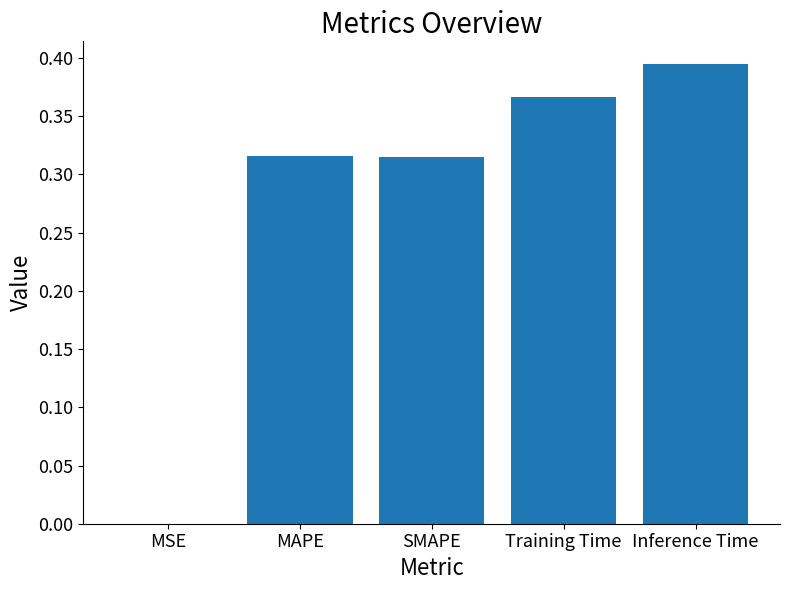

Between MSE and Training Time, which is larger?

Training Time